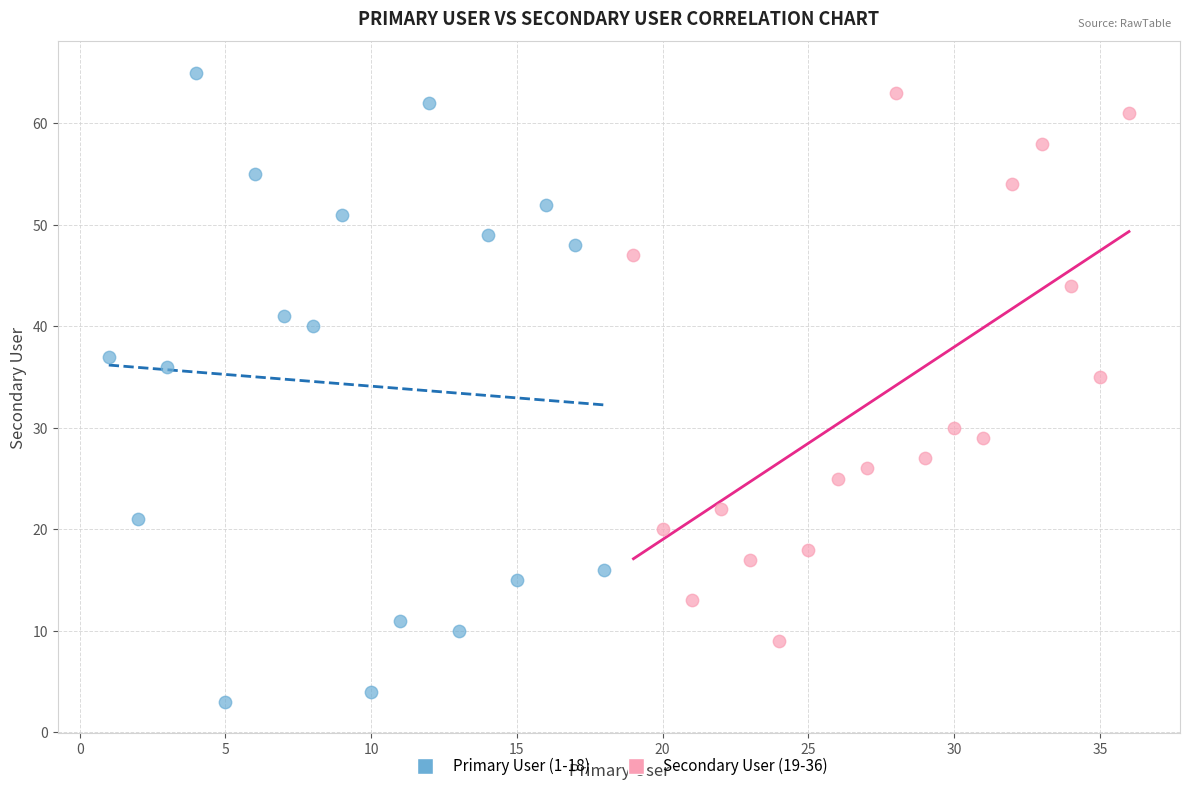

What are all the series names shown in the legend?

Primary User (1-18), Secondary User (19-36)